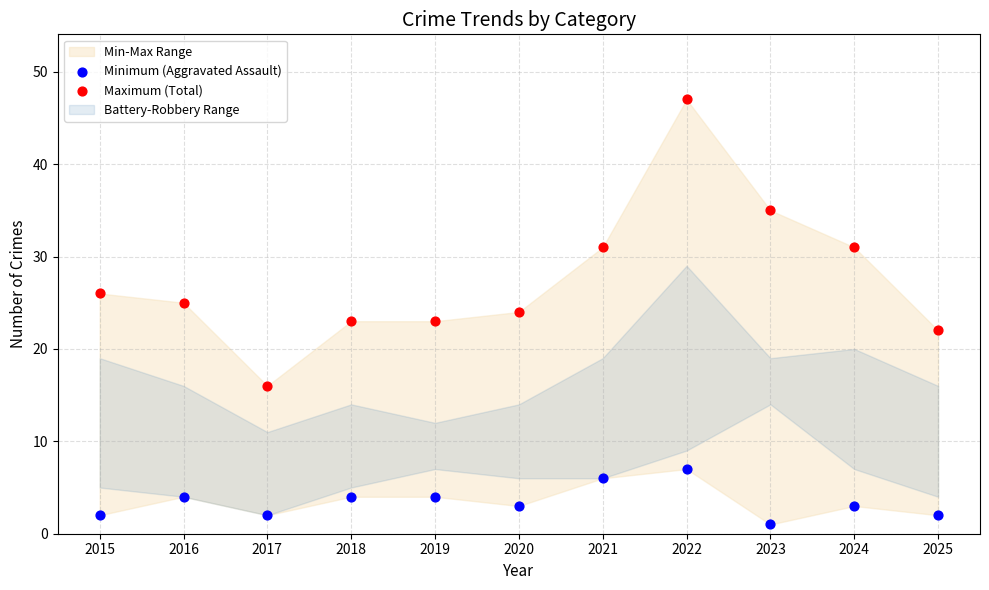

Which series has the widest spread of Y values?

Maximum (Total)